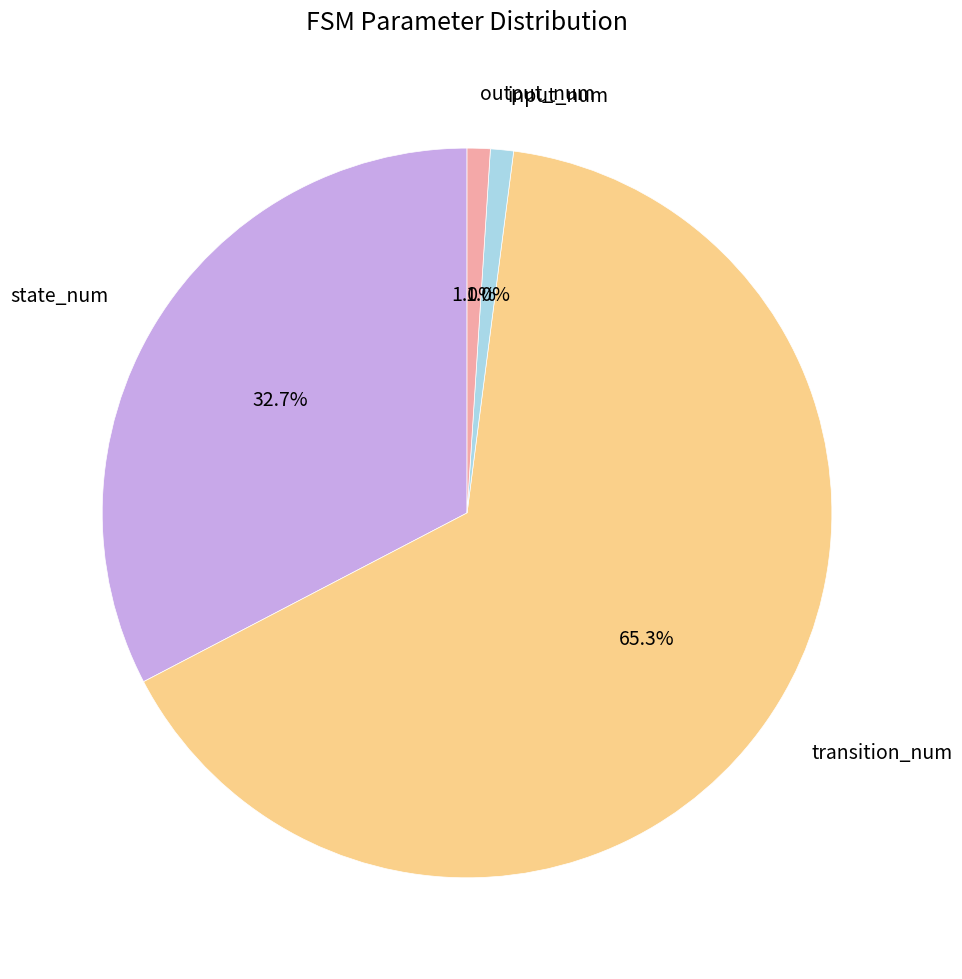

How many segments does this pie chart have?

4